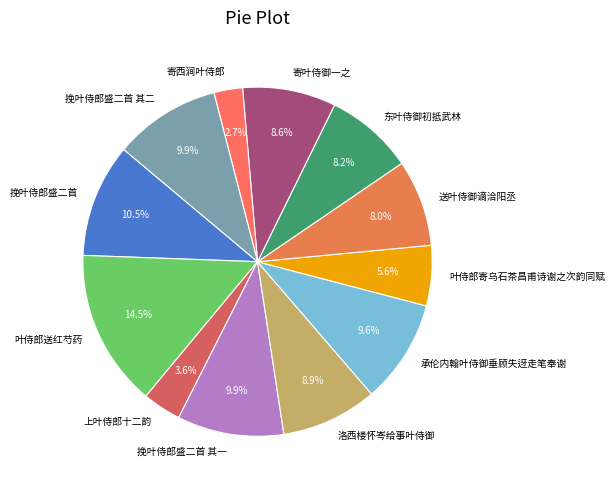

What percentage is the 叶侍郎寄乌石茶昌甫诗谢之次韵同赋 slice, to the nearest percent?

6%